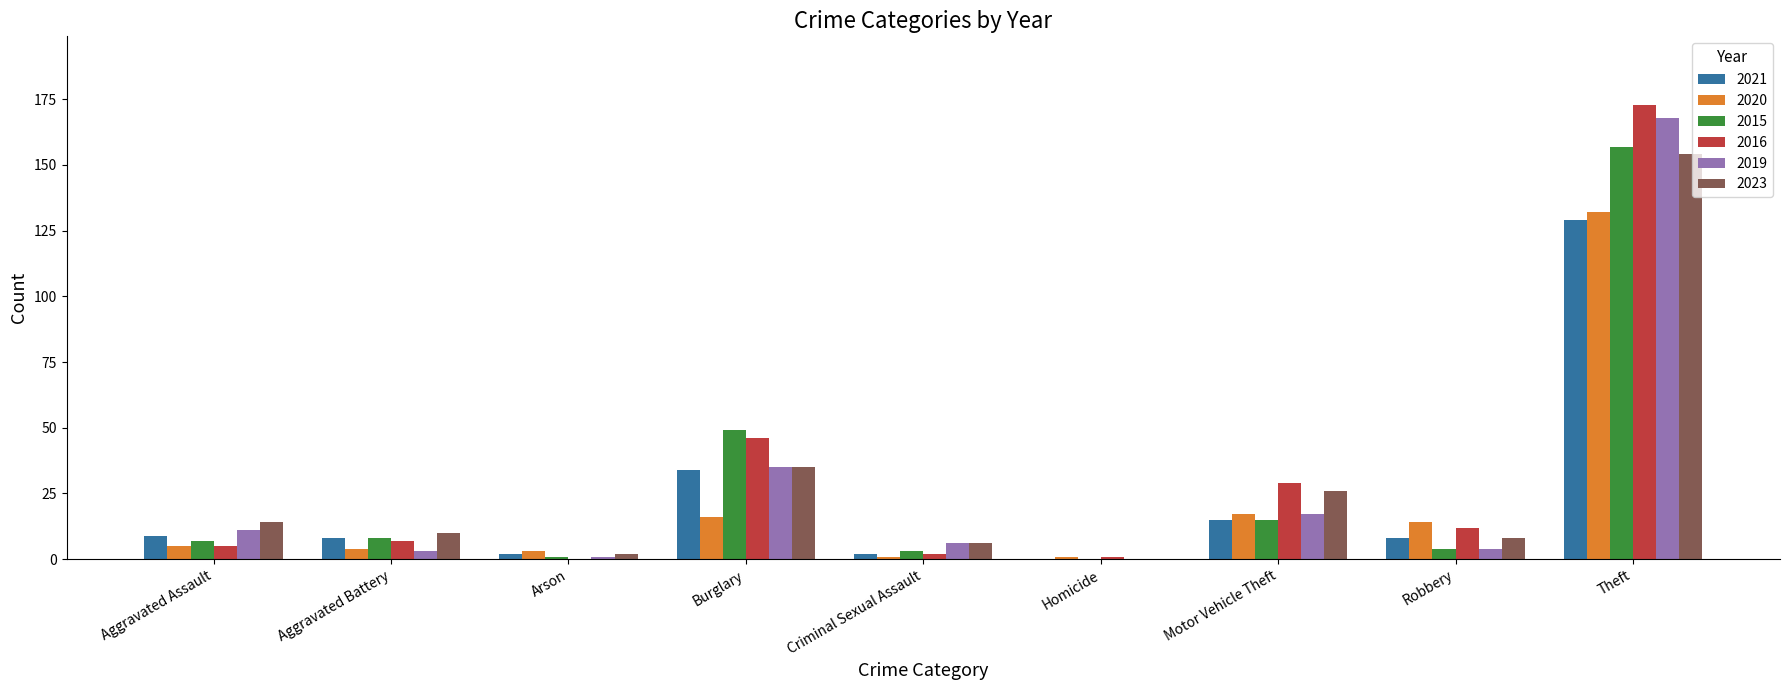

Is it true that 2020 equals 1 at Criminal Sexual Assault?

True